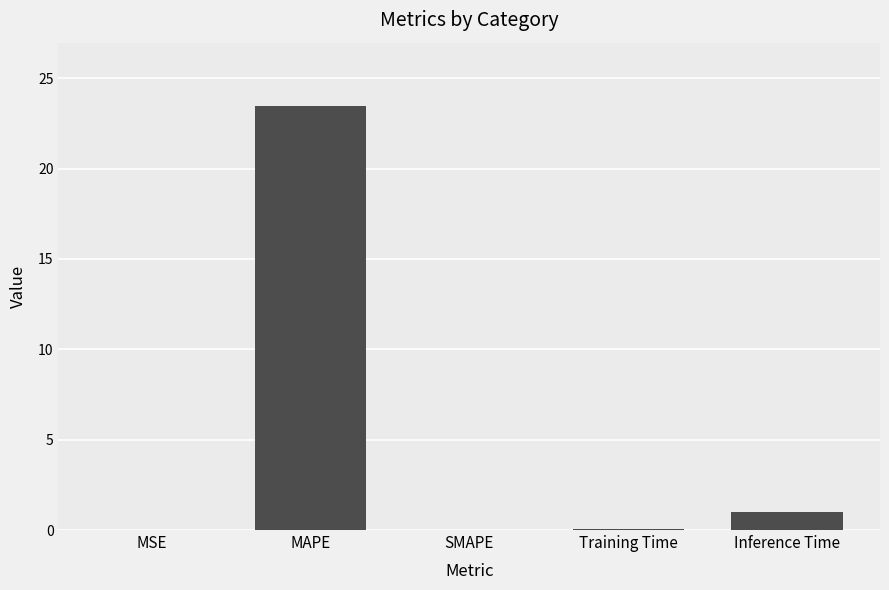

What is the greatest value displayed?

23.5